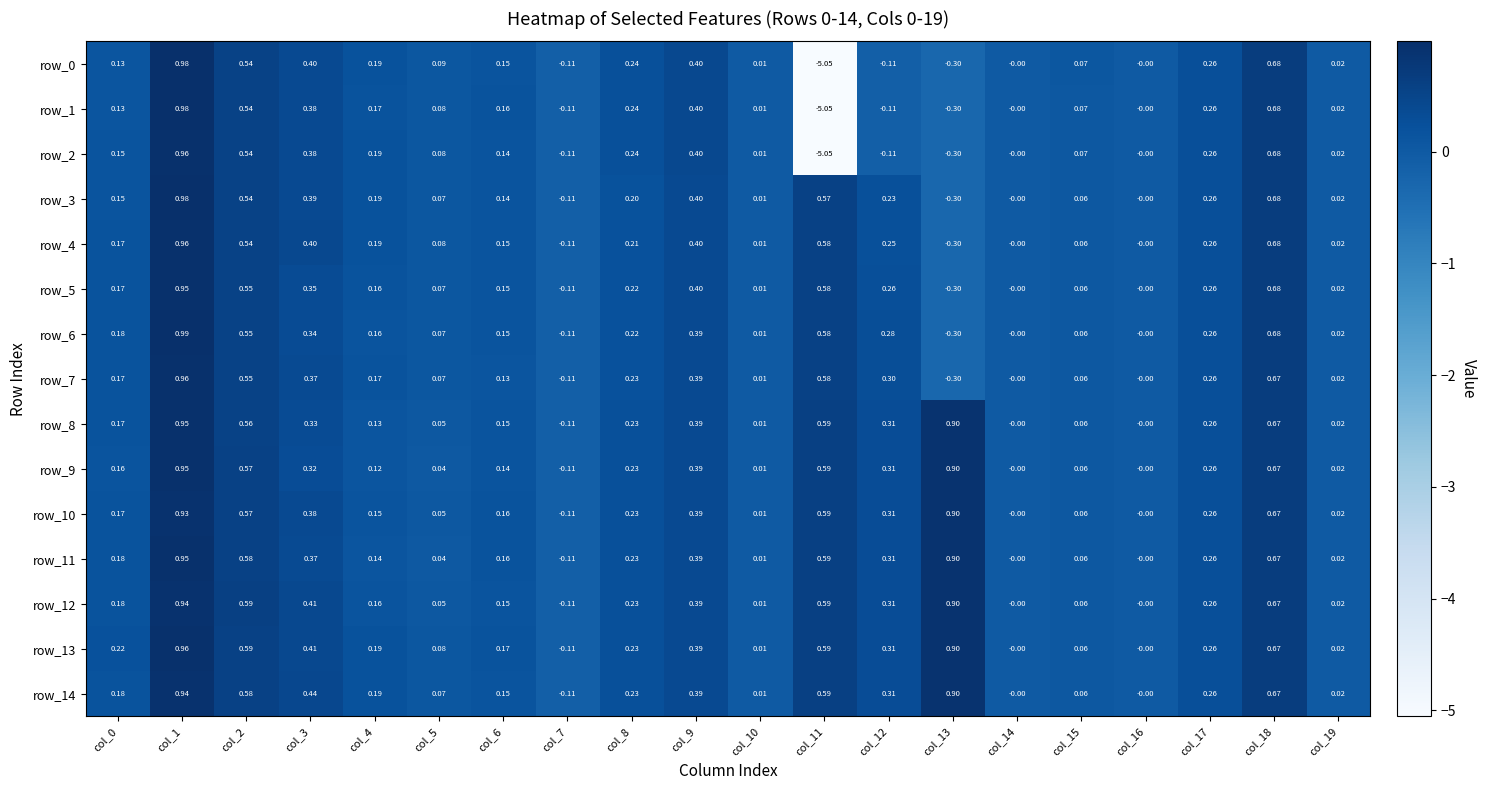

Is the value of row_10 at col_7 greater than the value of row_6 at col_15?

No